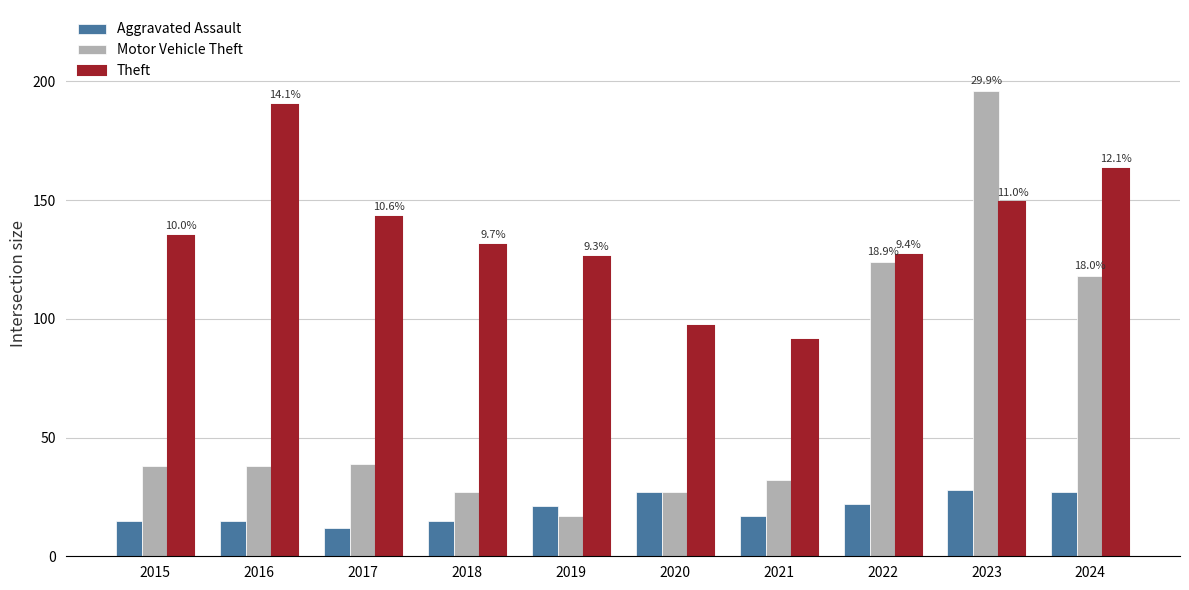

Count the number of data series in this chart.

3